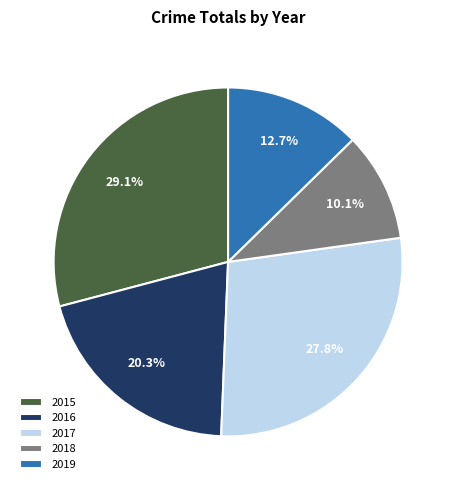

Rank the categories by value from highest to lowest.

2015, 2017, 2016, 2019, 2018